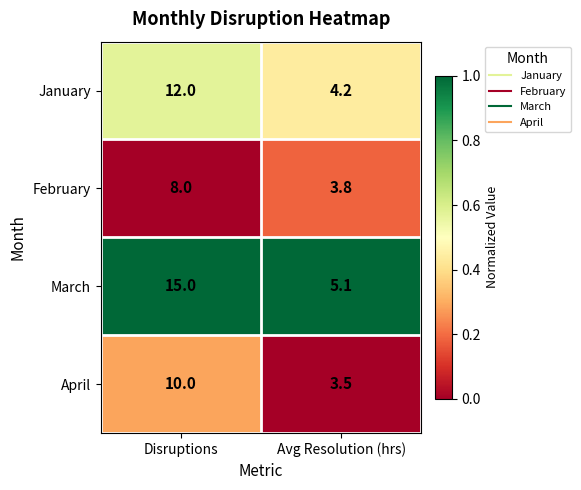

Count the number of data series in this chart.

4